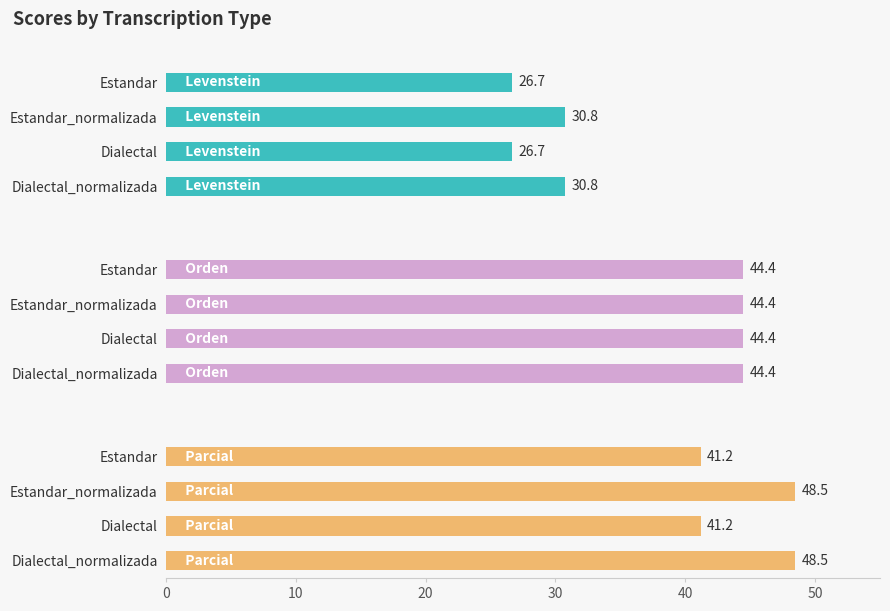

How many values in the Levenstein series exceed 30?

2